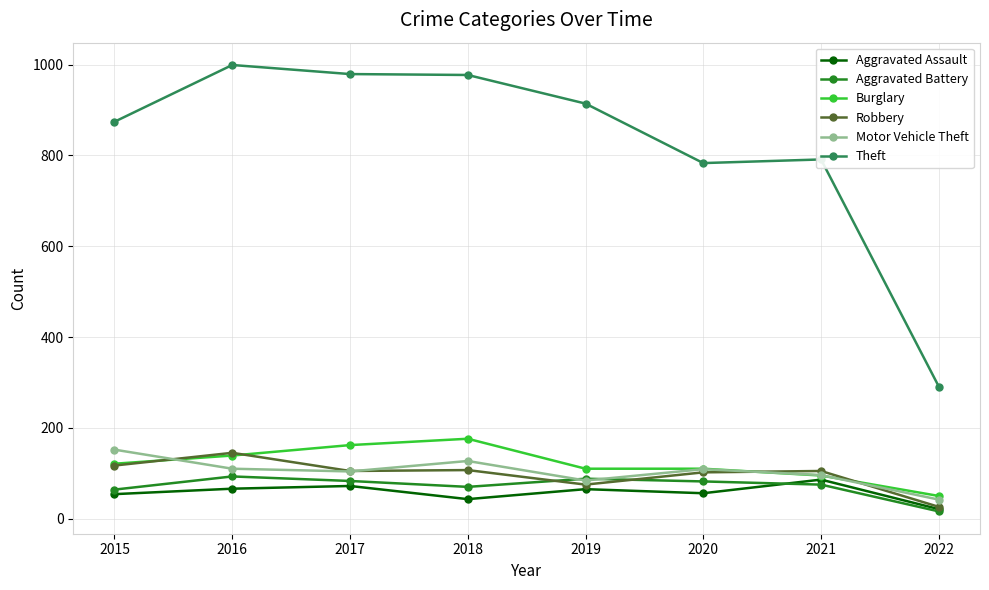

Where is the first local maximum for Motor Vehicle Theft?

2018